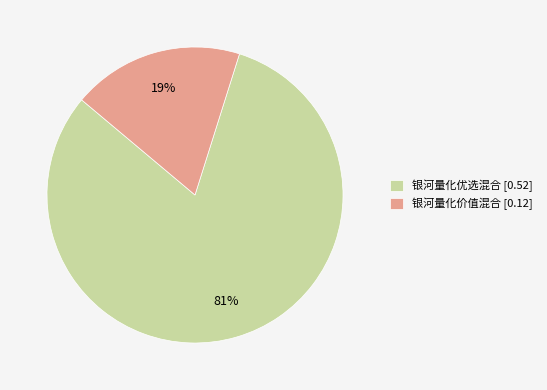

How many segments does this pie chart have?

2